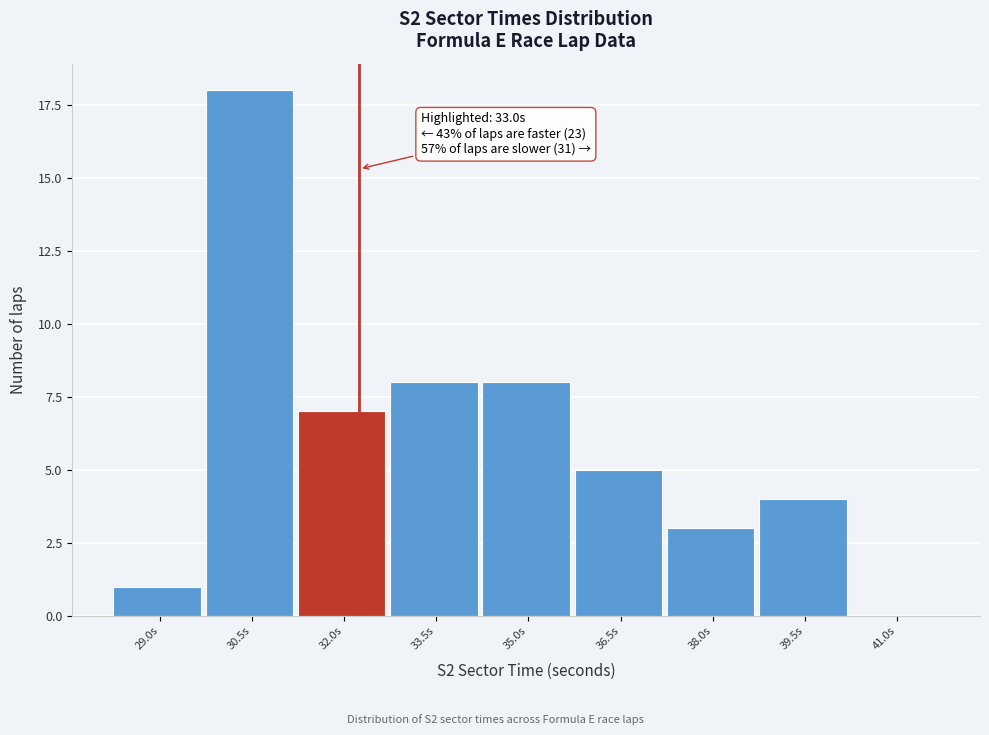

Reading right to left, list all the values displayed in this chart.

41.0s=0	39.5s=4	38.0s=3	36.5s=5	35.0s=8	33.5s=8	32.0s=7	30.5s=18	29.0s=1